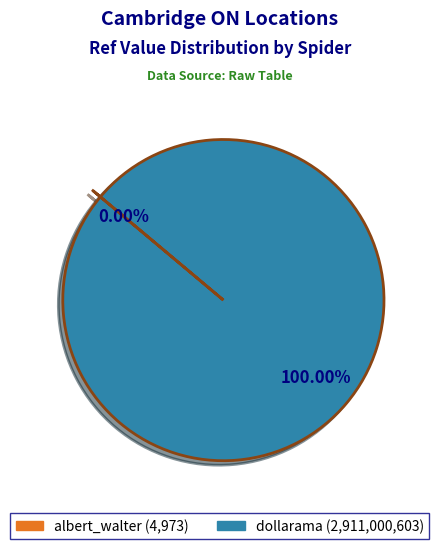

Which category has the biggest portion of the pie?

dollarama